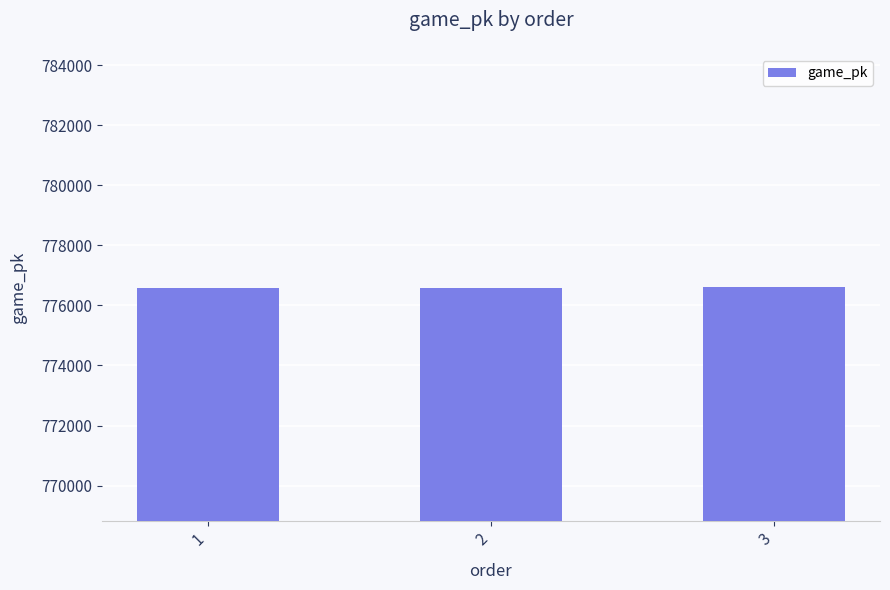

How many bars are there in total?

3